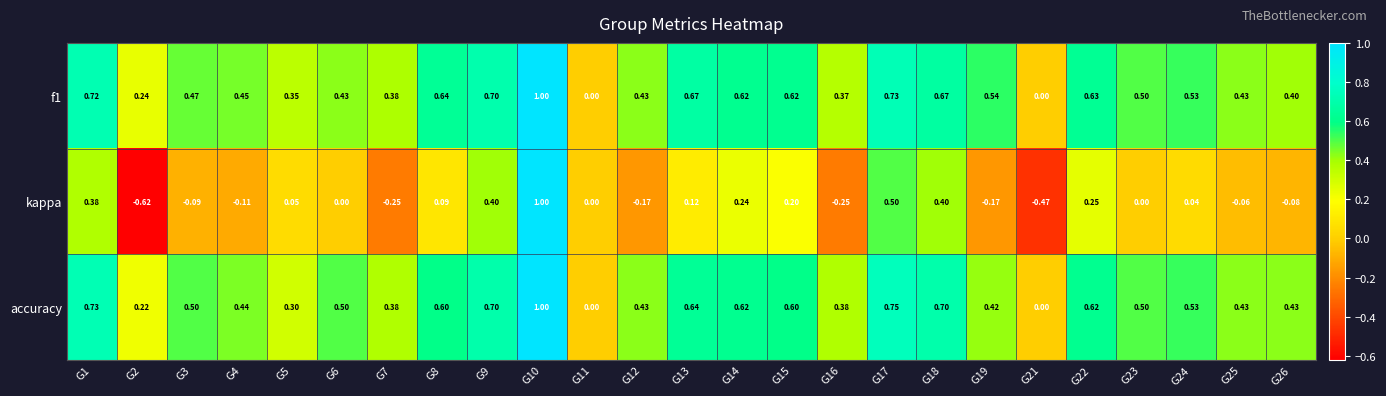

At which category is the sum across all series the highest?

G10